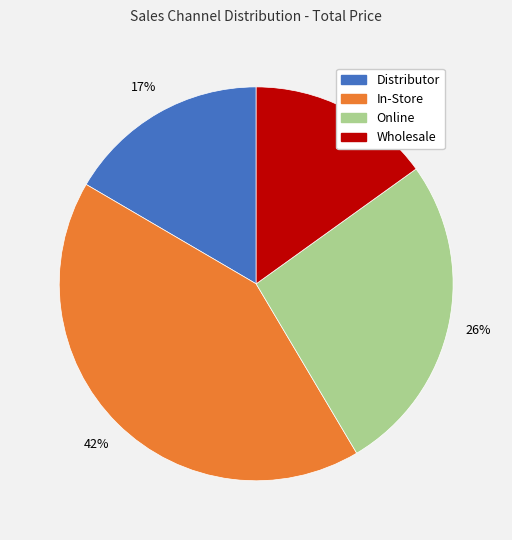

Approximately how many times larger is the value at Online compared to Wholesale?

1.7